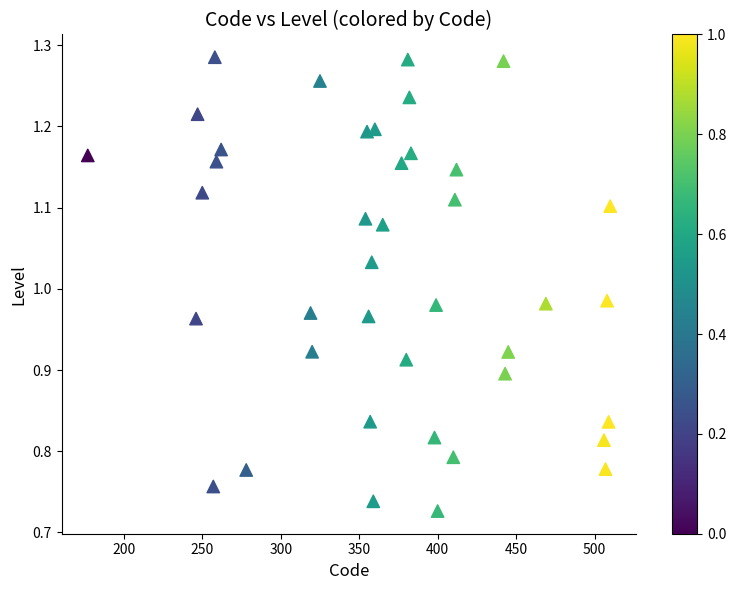

What is the range of Y values (max minus min)?

0.6